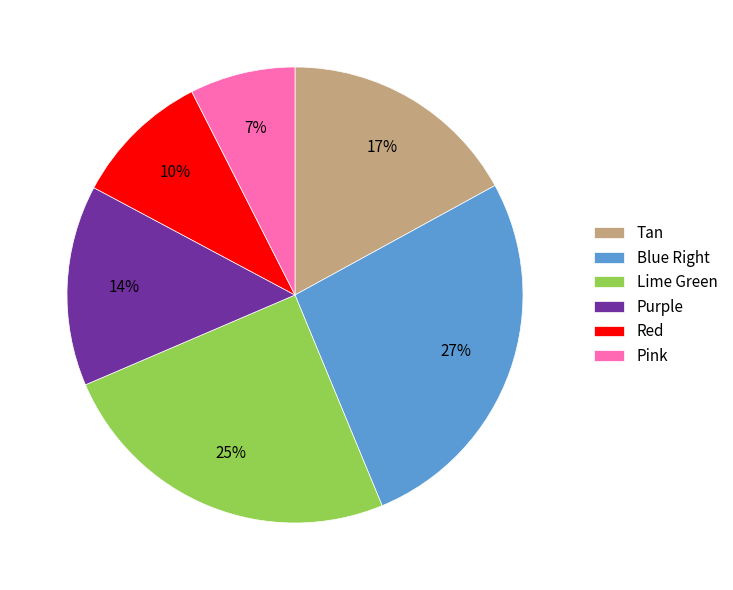

Does Tan account for over 50% of the chart?

No